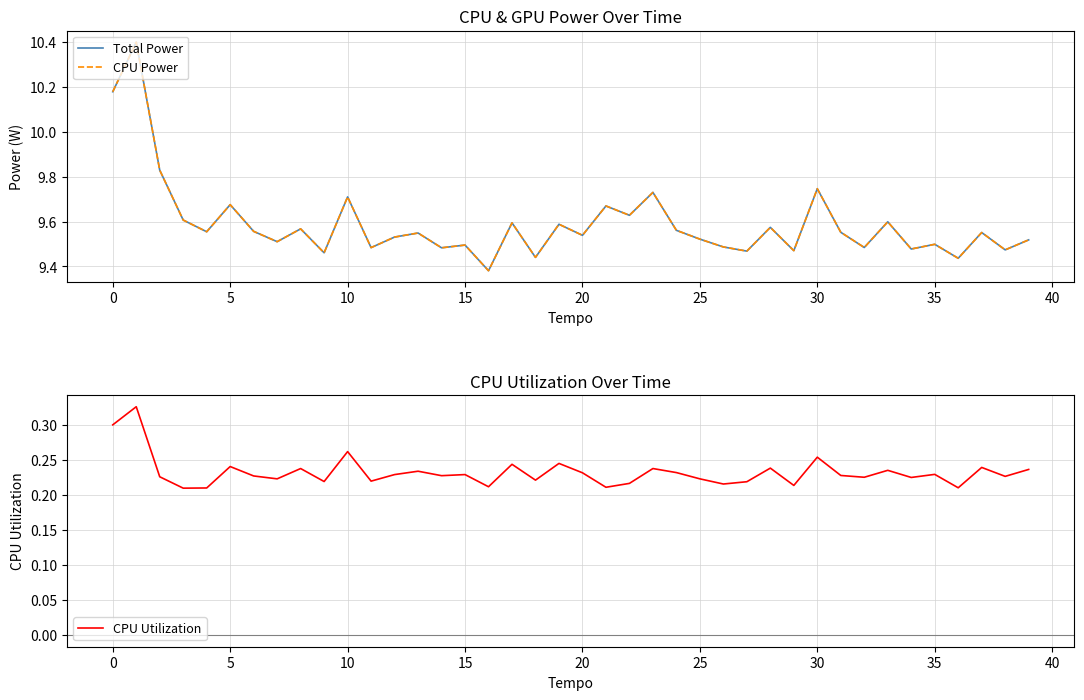

What is the difference between the maximum and minimum values in the Total Power series?

1.0